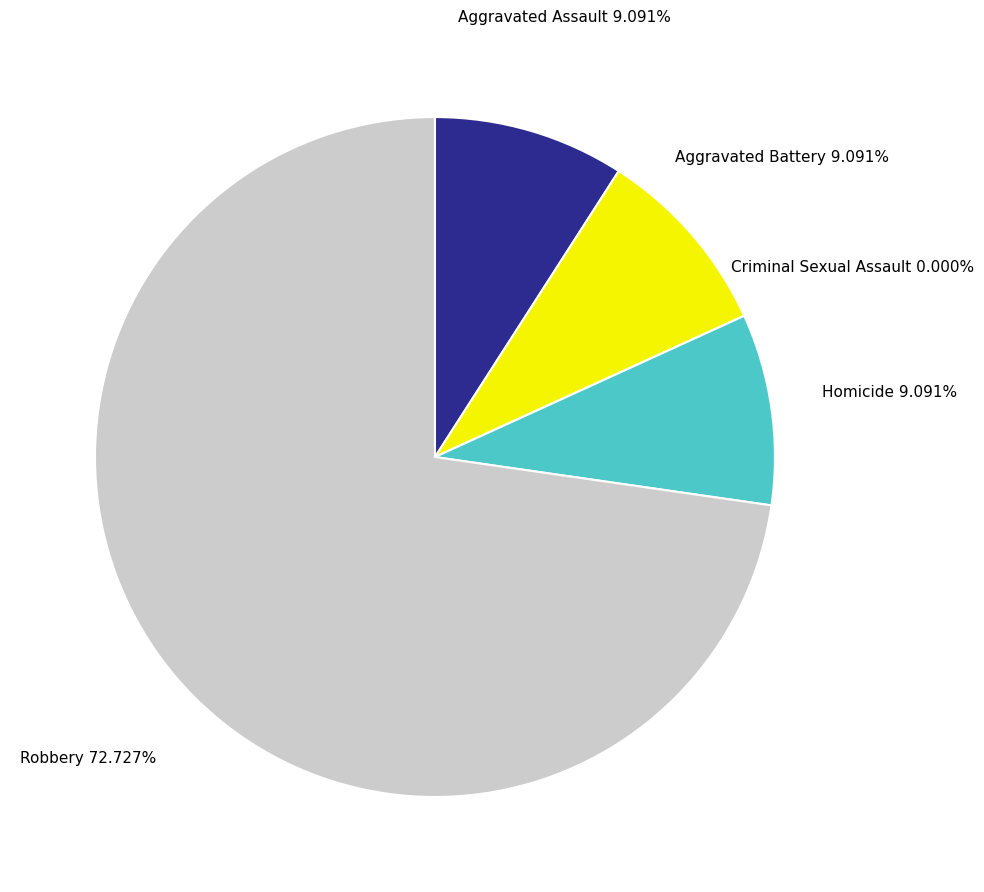

What percentage is NOT represented by Criminal Sexual Assault?

100.0%